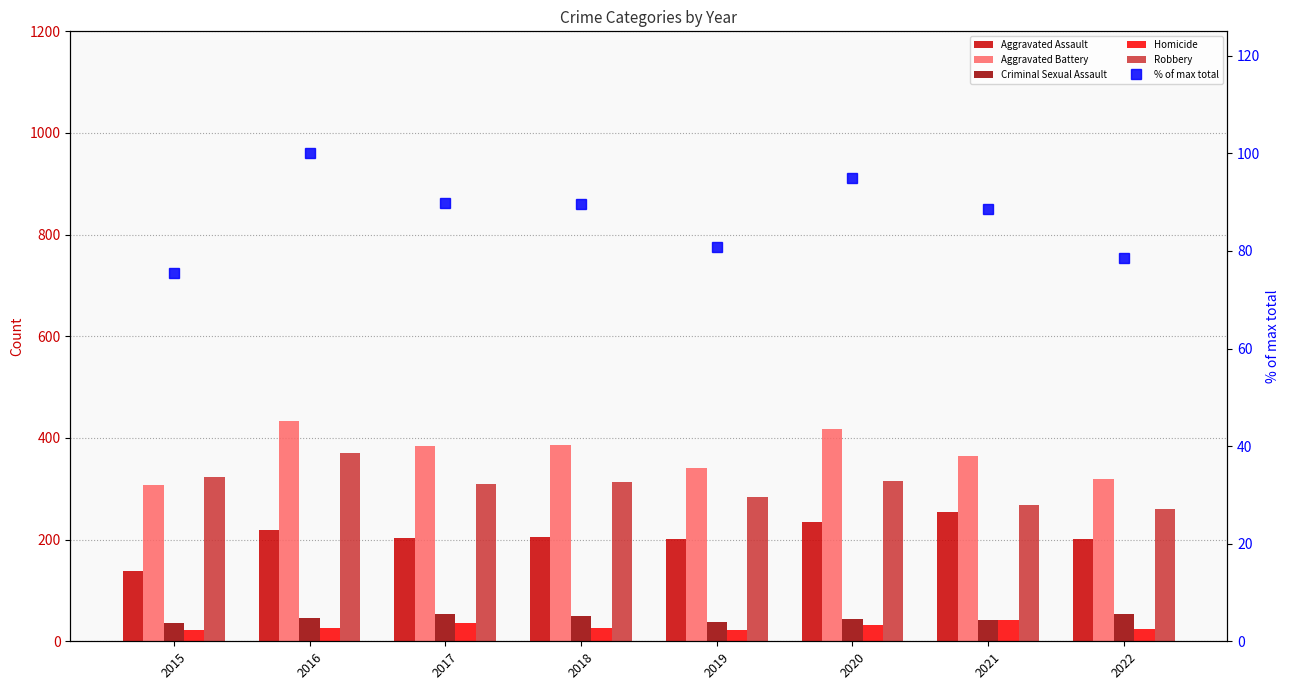

What is the sum of the Homicide values at 2020 and 2021?

74.0